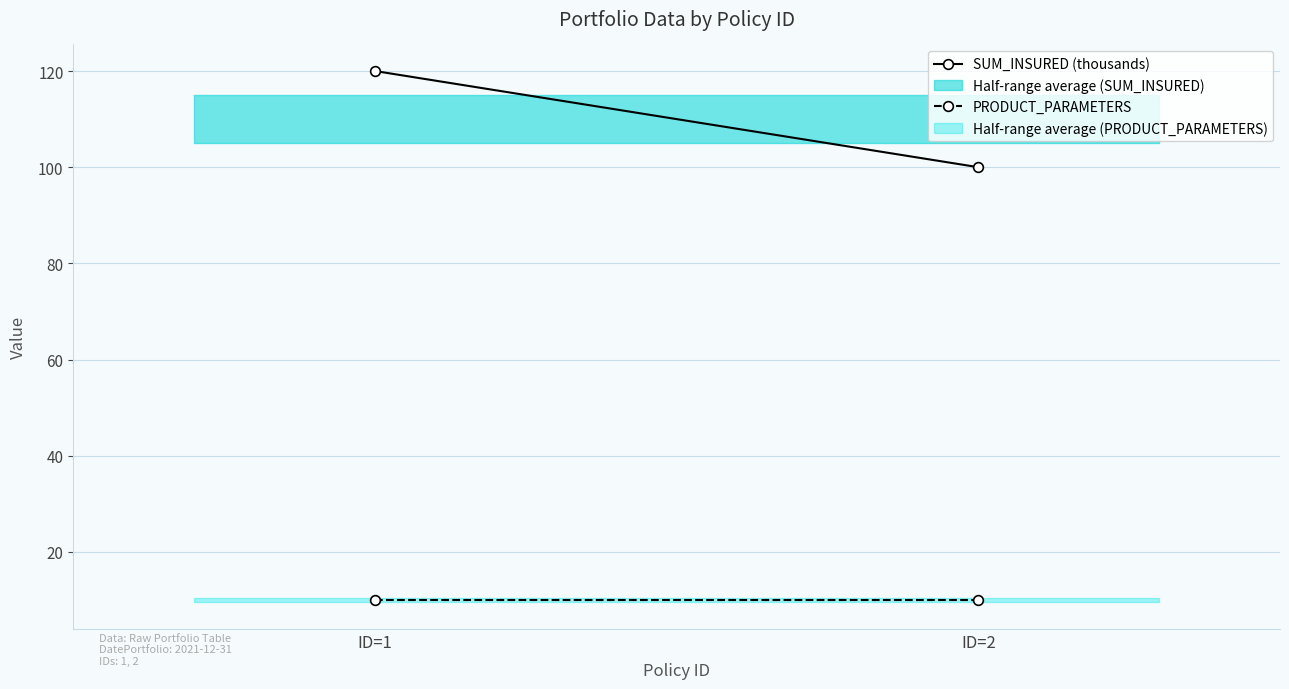

What is the value of the SUM_INSURED (thousands) point at the 1st from the left?

120